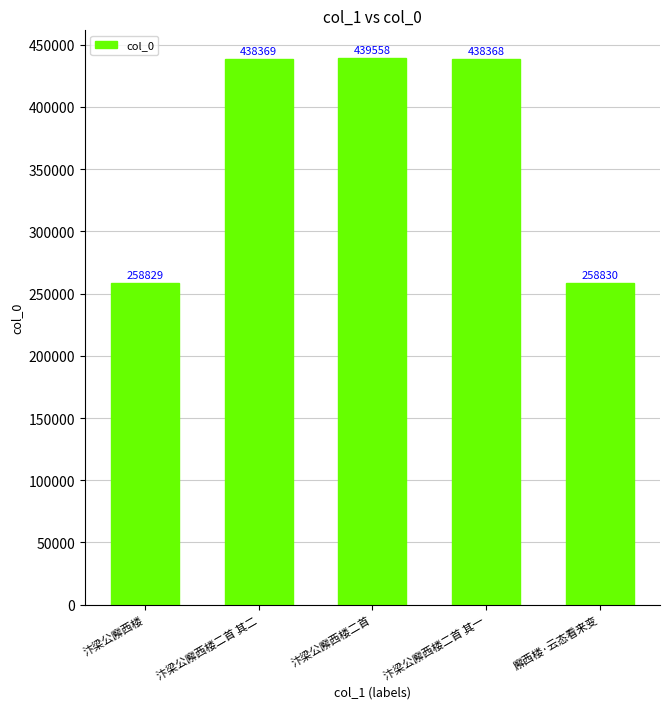

Where is the data nearest to the value 349193?

汴梁公廨西楼二首 其一